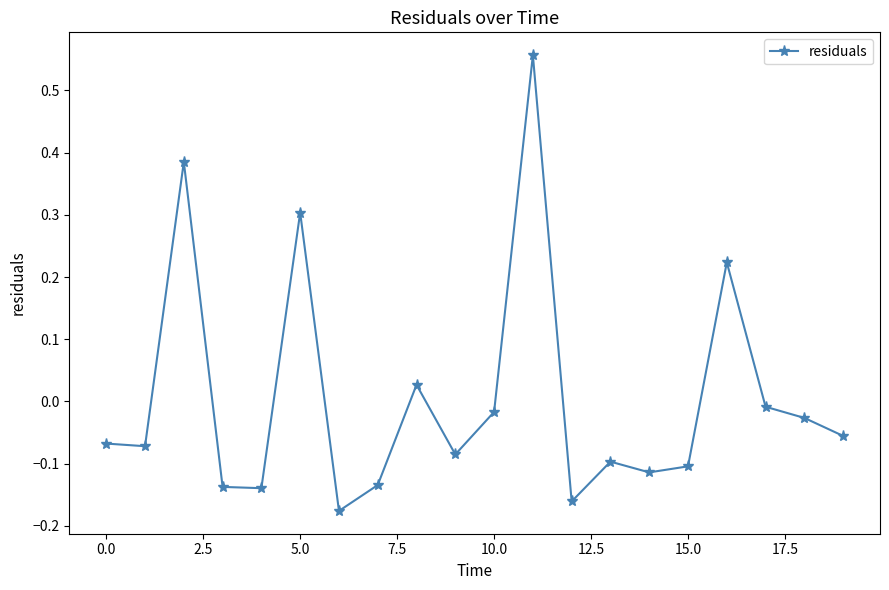

How many points are higher than both their immediate neighbors (excluding endpoints)?

6